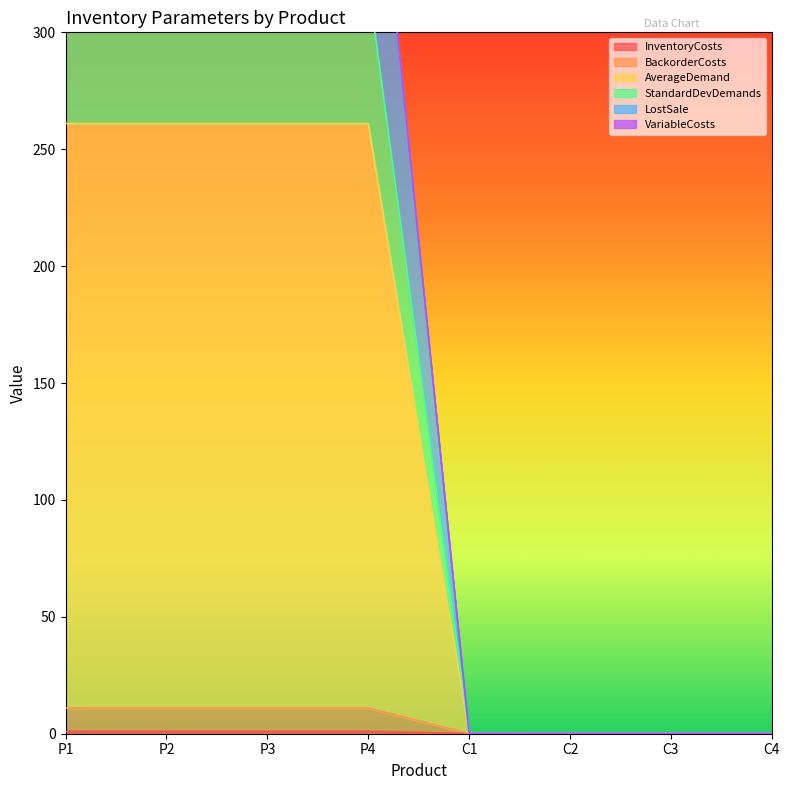

The value of InventoryCosts at C2 is 0.1. True or false?

True